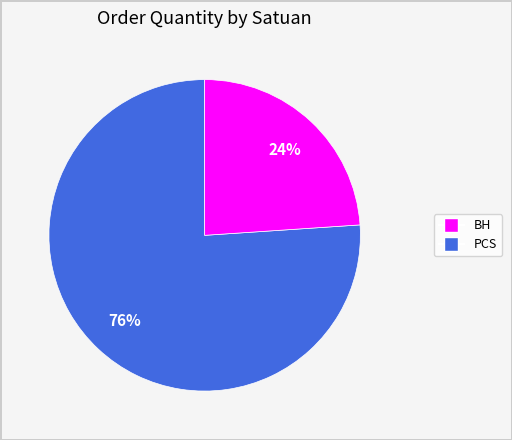

Does any single category account for the majority?

Yes